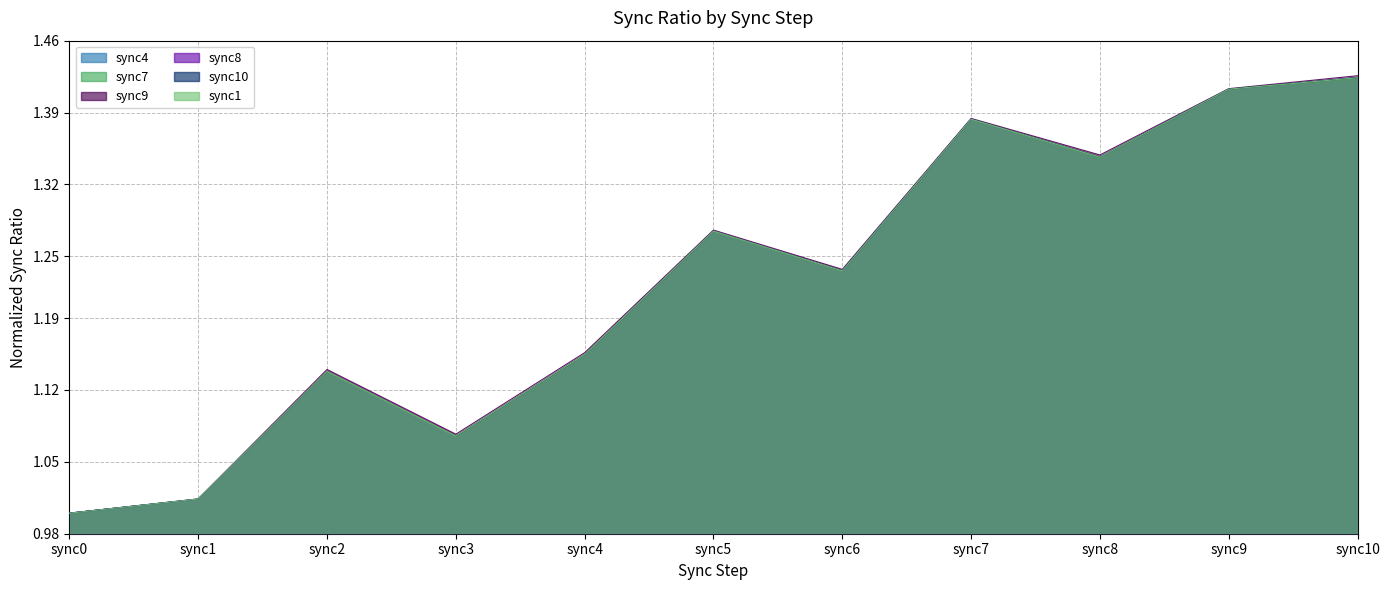

Reading right to left, extract all data points from this chart.

sync10=1.4	sync9=1.4	sync8=1.3	sync7=1.4	sync6=1.2	sync5=1.3	sync4=1.2	sync3=1.1	sync2=1.1	sync1=1.0	sync0=1.0